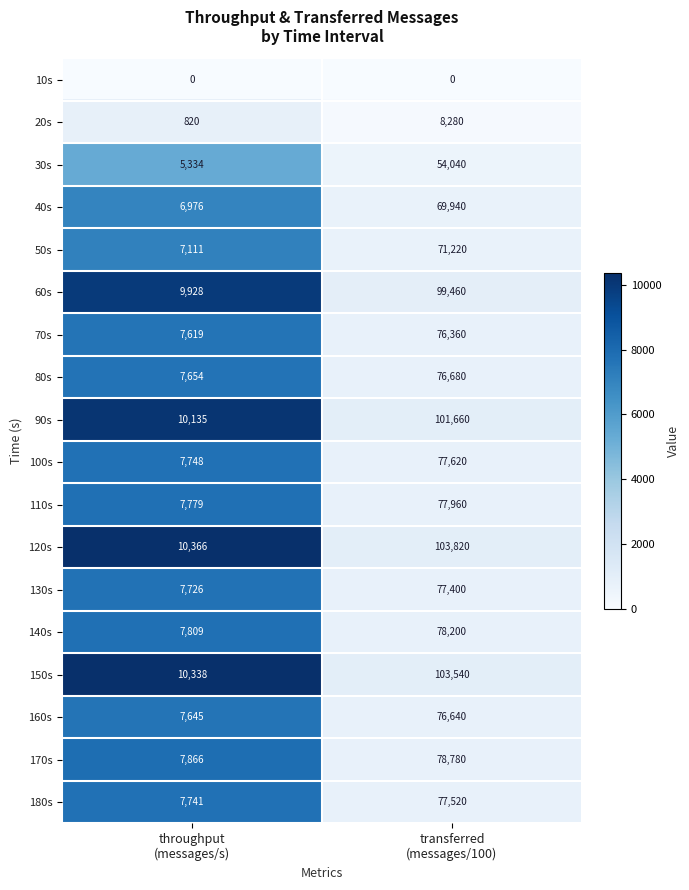

Which series has the widest spread of values?

120s